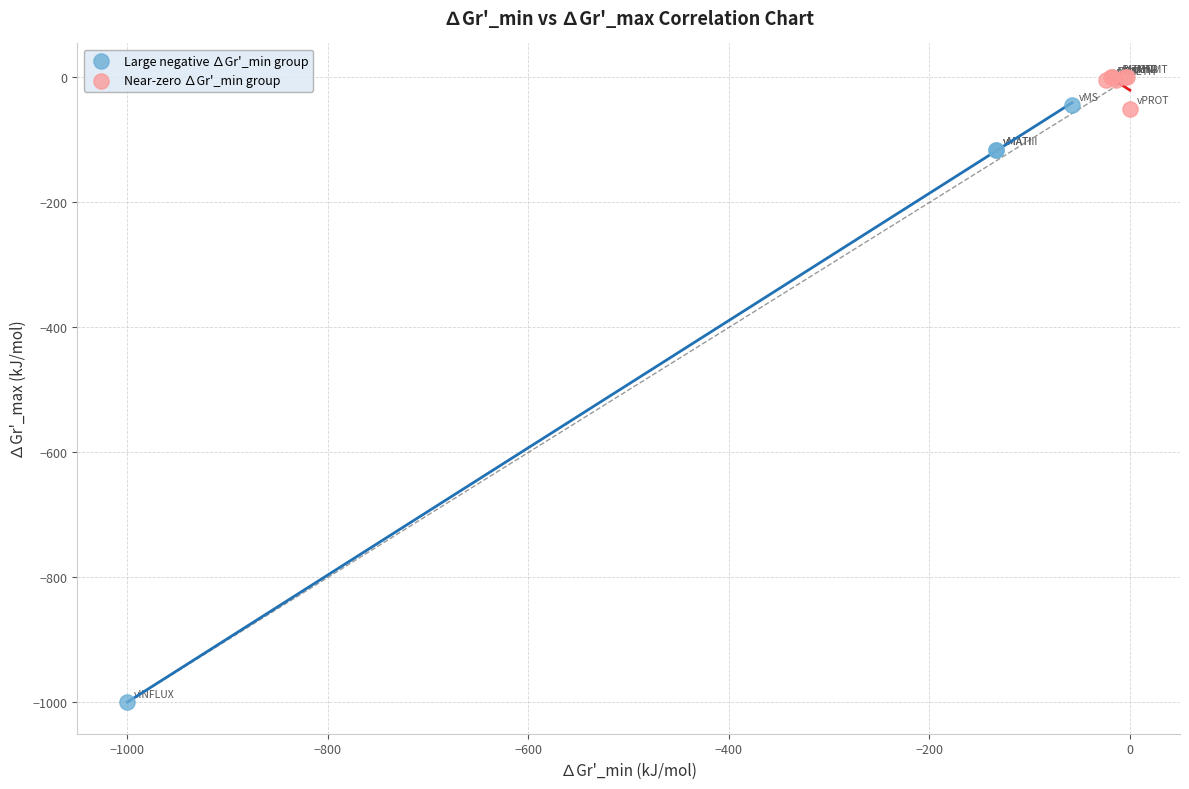

What are all the series names shown in the legend?

Large negative ∆Gr'_min group, Near-zero ∆Gr'_min group